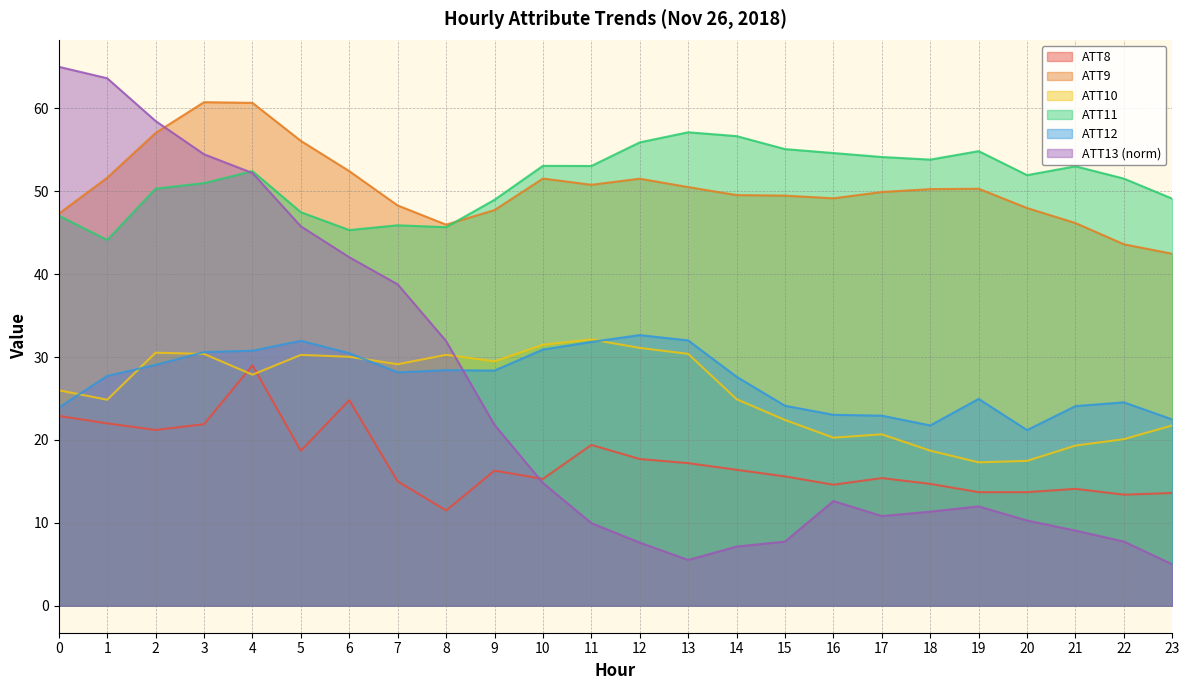

How many values in the ATT8 series are below 16?

12